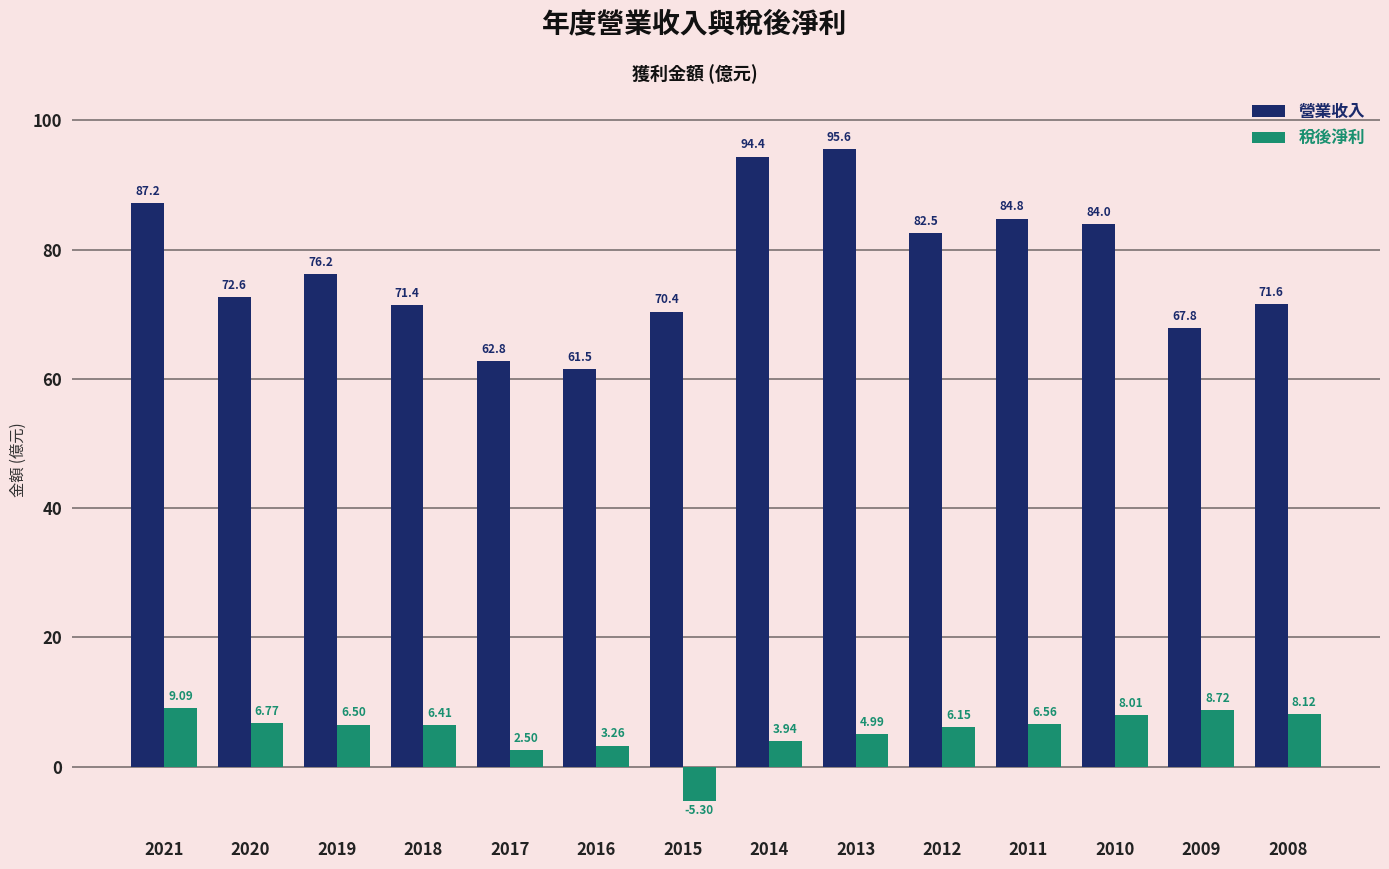

Count the number of categories in the chart.

14